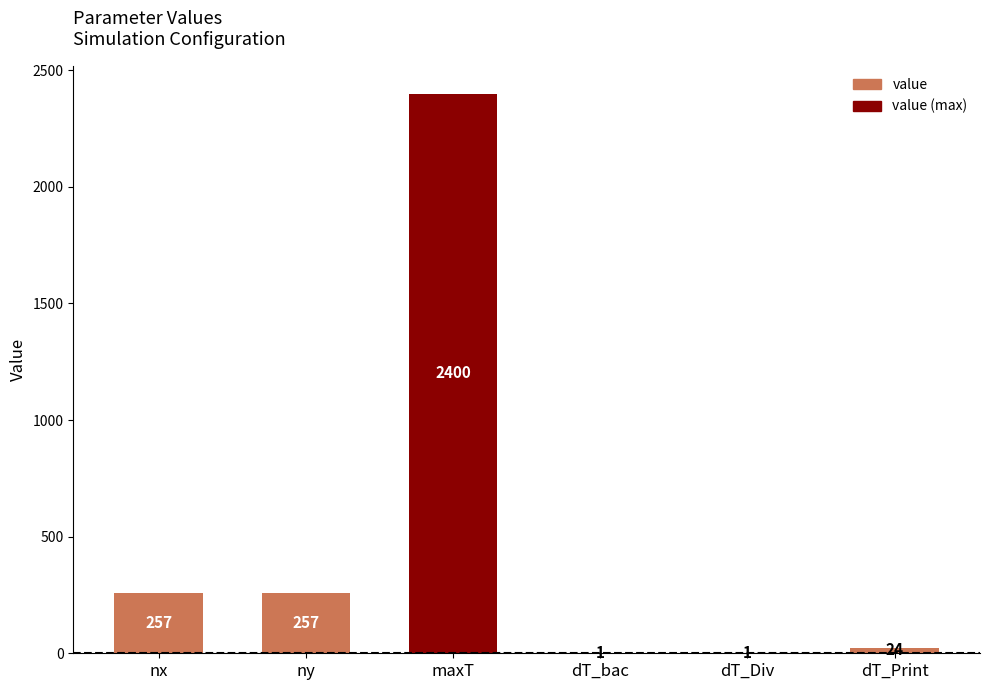

Approximately how many times larger is the value at ny compared to maxT?

0.1